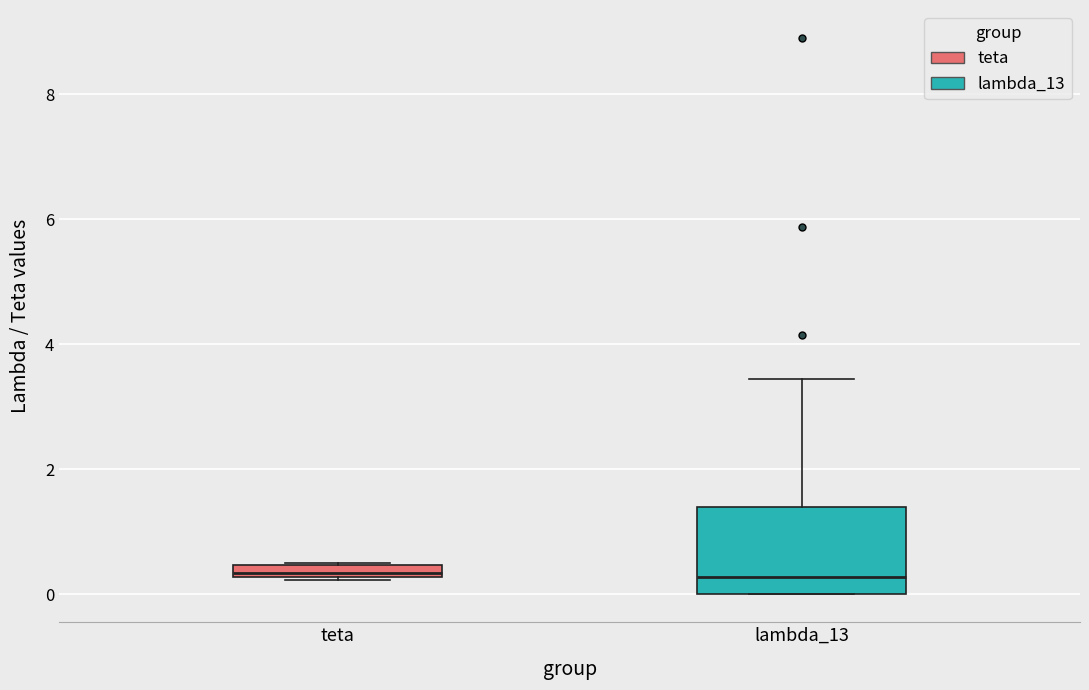

Comparing the boxes themselves (not the whiskers), which one is the tallest?

lambda_13